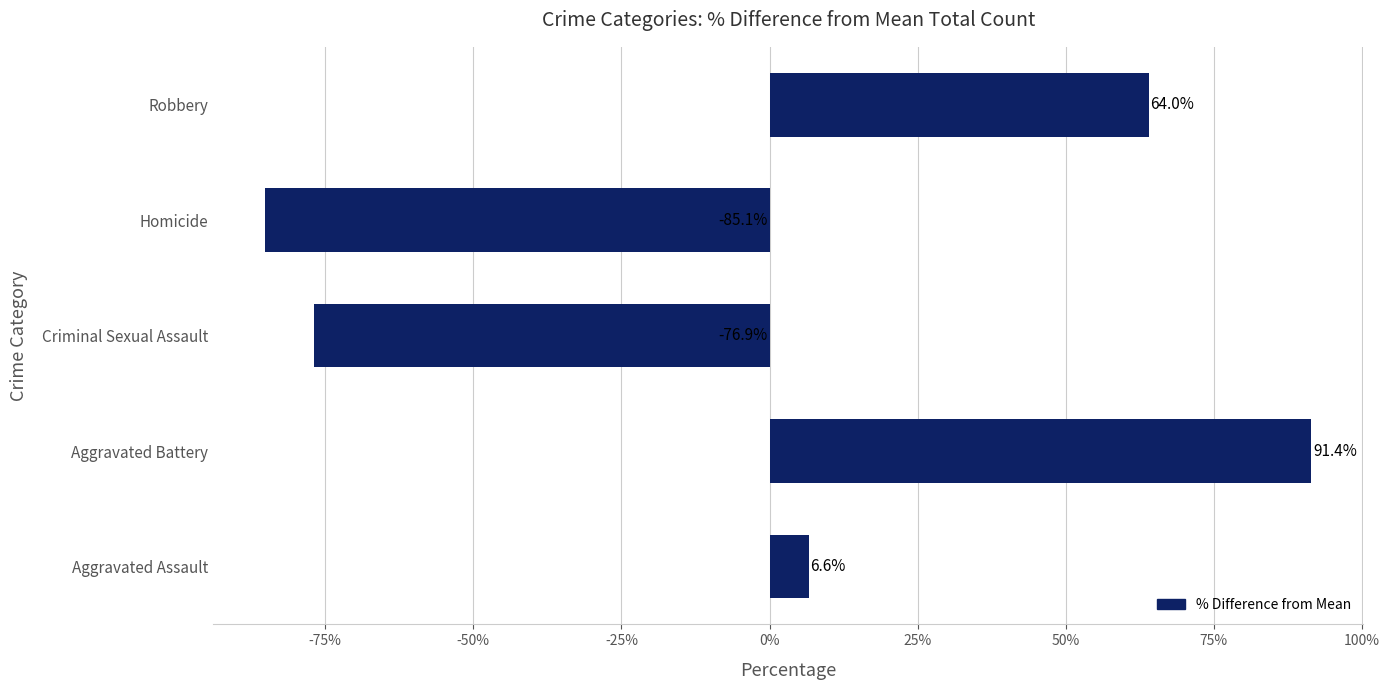

Is it true that the value at Homicide is -85.1?

True